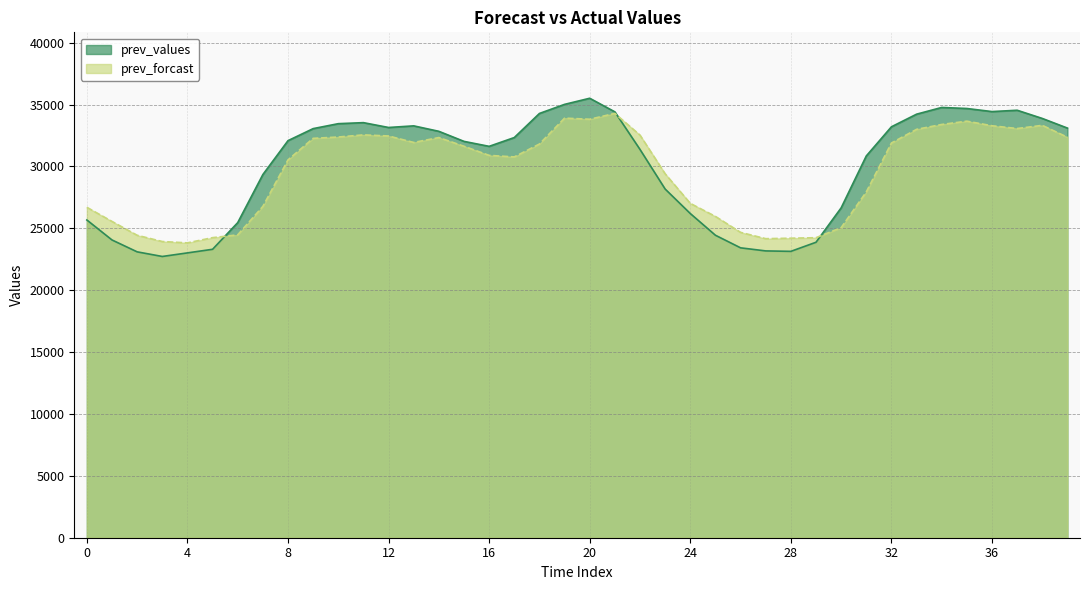

What is the value of the prev_values point at the 1st from the left?

25676.0